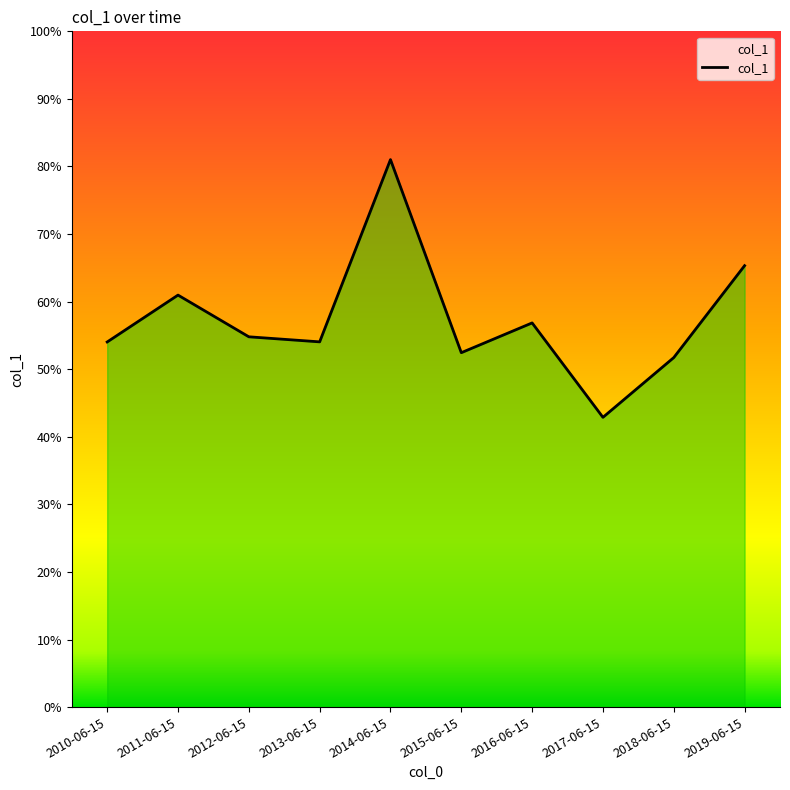

What is the average value?

0.6